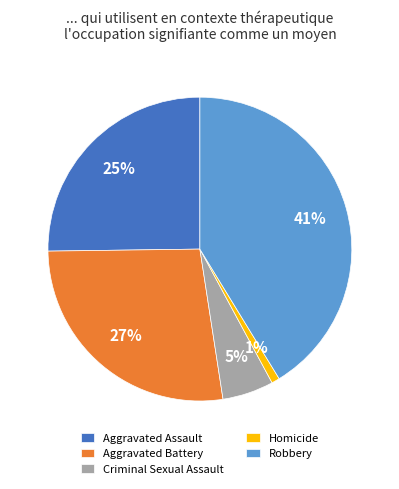

The Criminal Sexual Assault slice represents 5% of the pie. True or false?

True